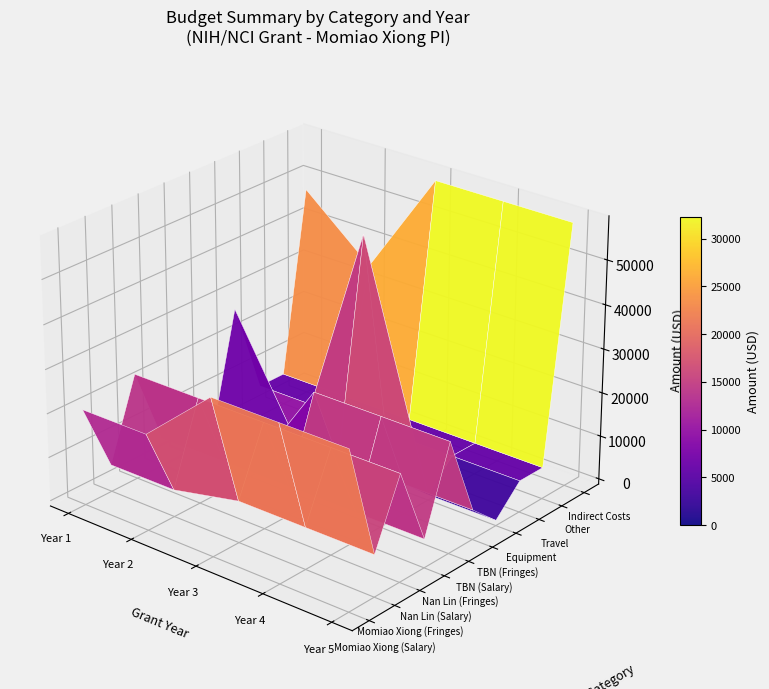

Between Year 1 and Year 3, which is larger?

Year 3